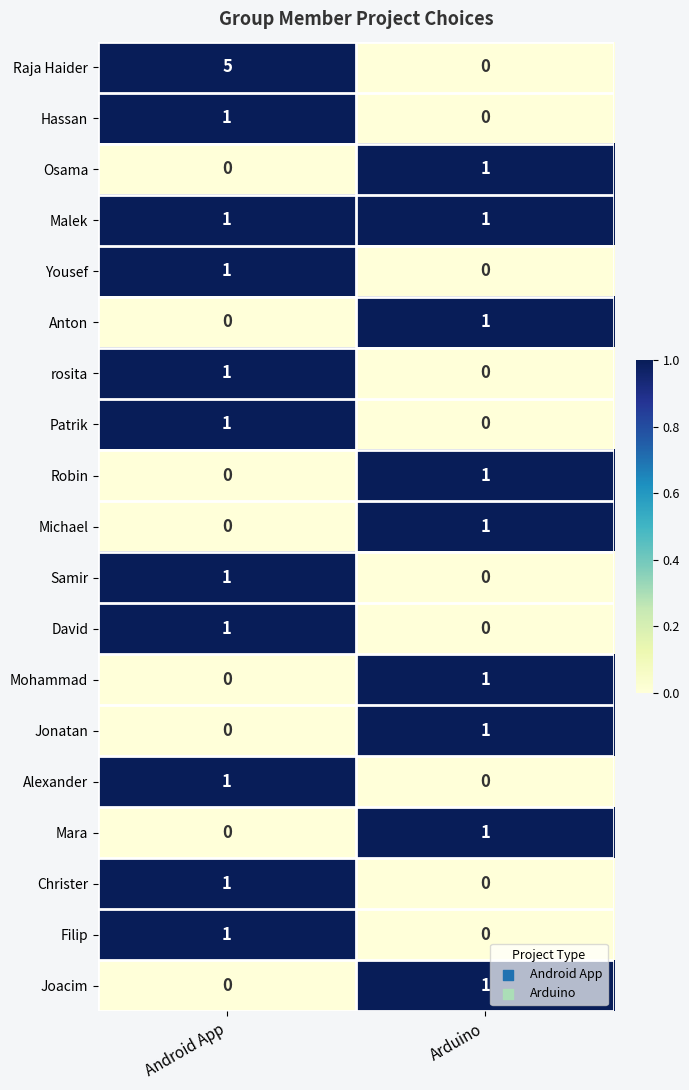

Count the number of categories in the chart.

2